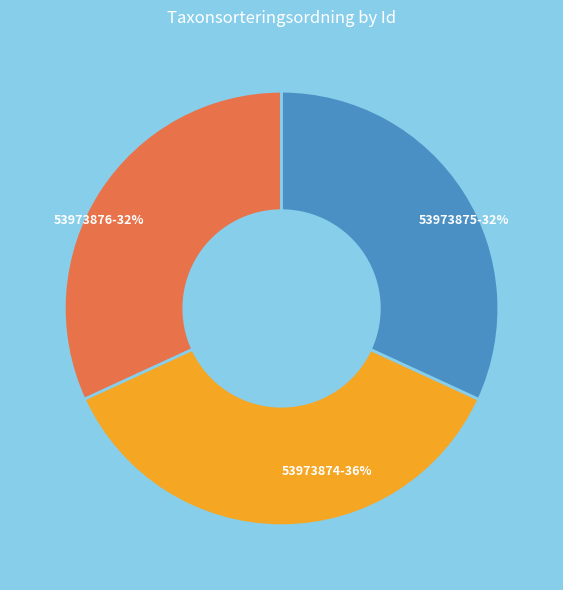

To the nearest percent, what is the average slice percentage?

33%